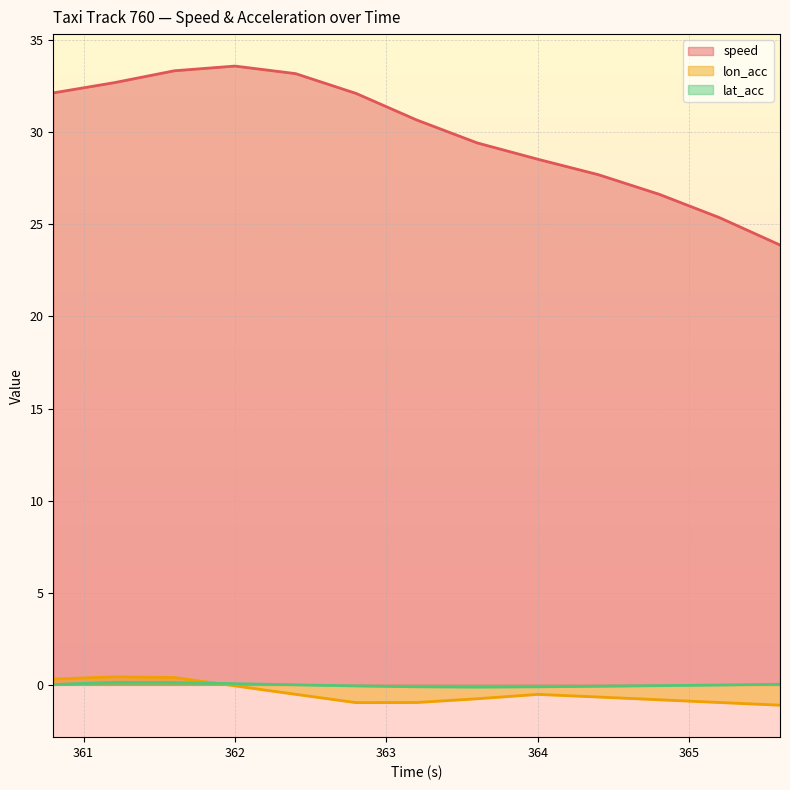

What is the difference between the maximum and minimum values in the lon_acc series?

1.5